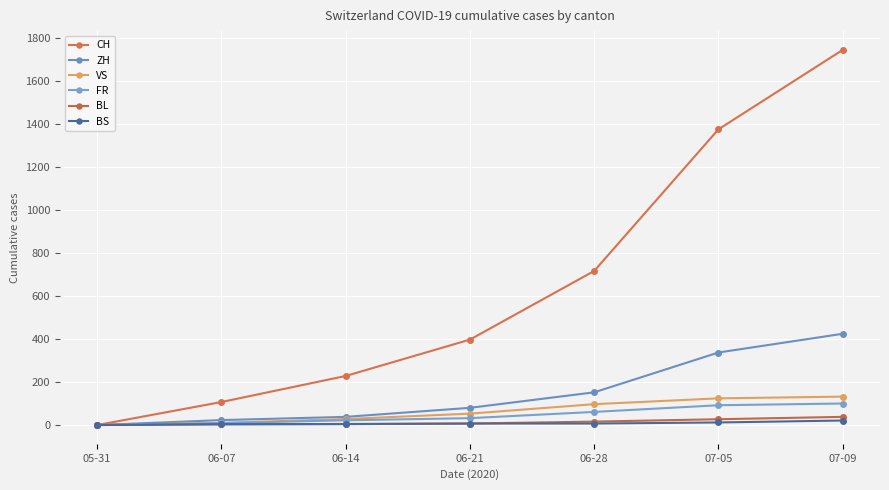

What is the highest value of the ZH series?

424